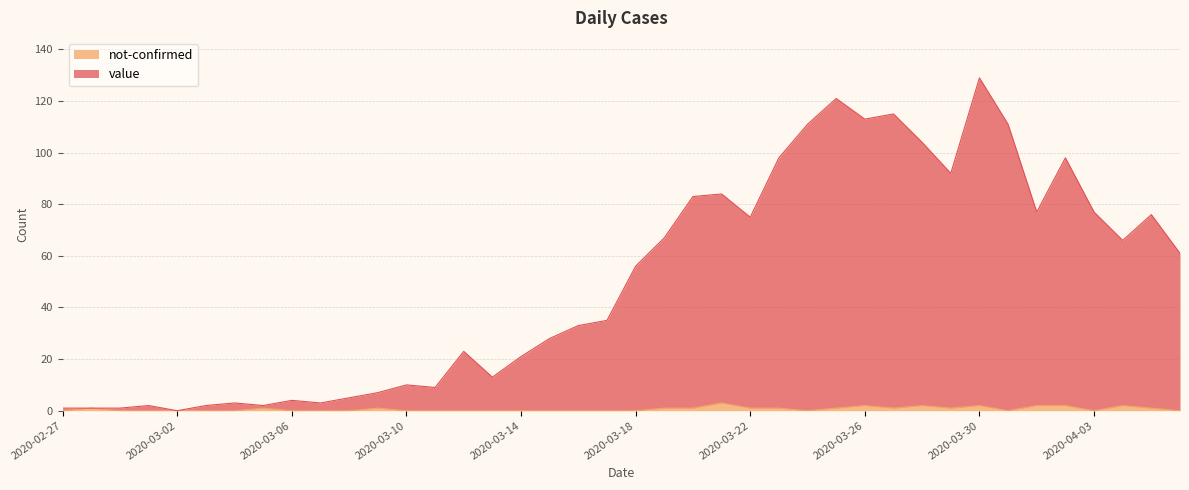

Rank the series by their maximum value, from highest to lowest.

value, not-confirmed